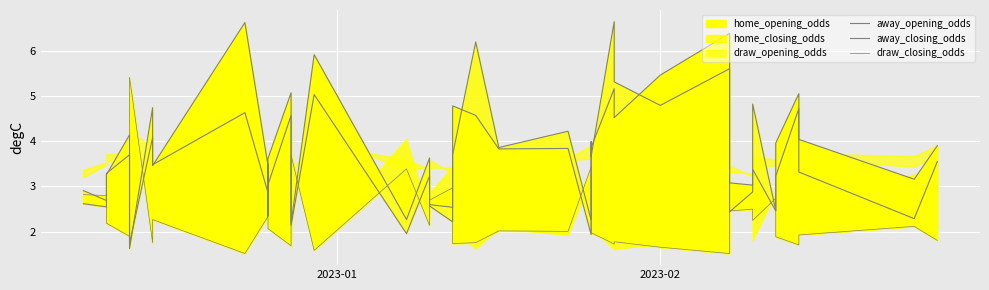

Does the chart display data point markers on the line(s)?

No